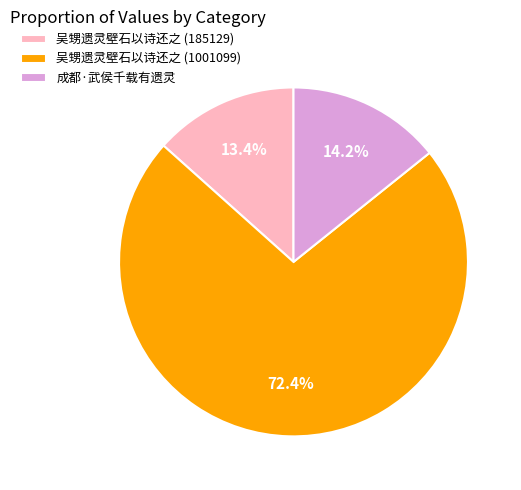

To the nearest percent, what is the difference between the 成都·武侯千载有遗灵 and 吴甥遗灵壁石以诗还之 (1001099) slice percentages?

58%